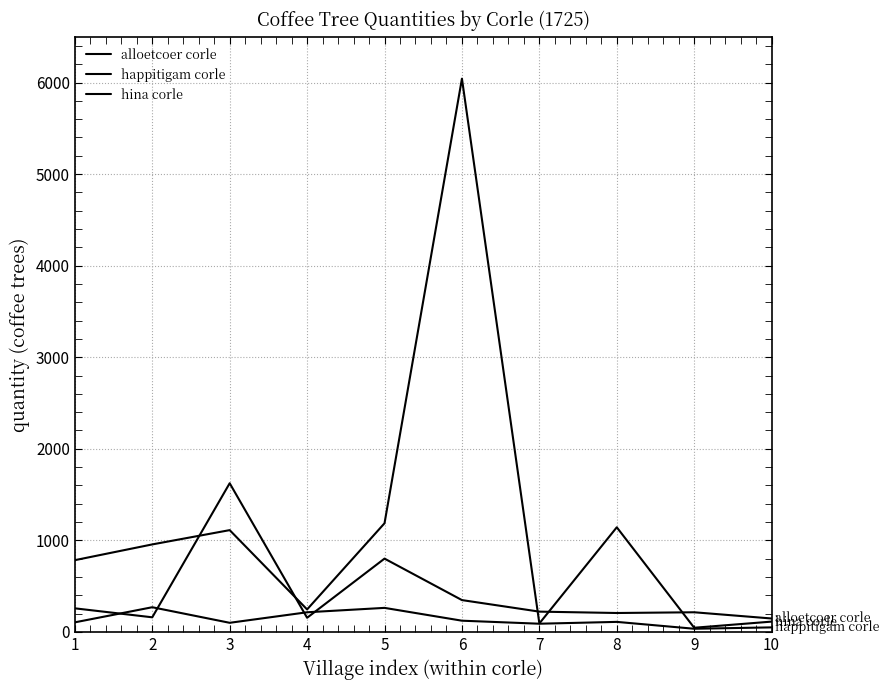

At which category does the chart reach its peak across all series?

6